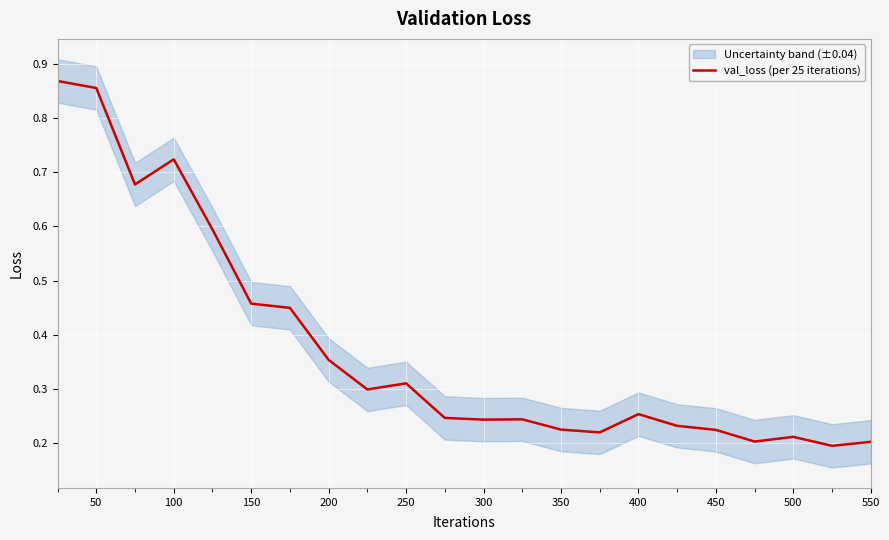

Is this an area chart (filled region under the line)?

No